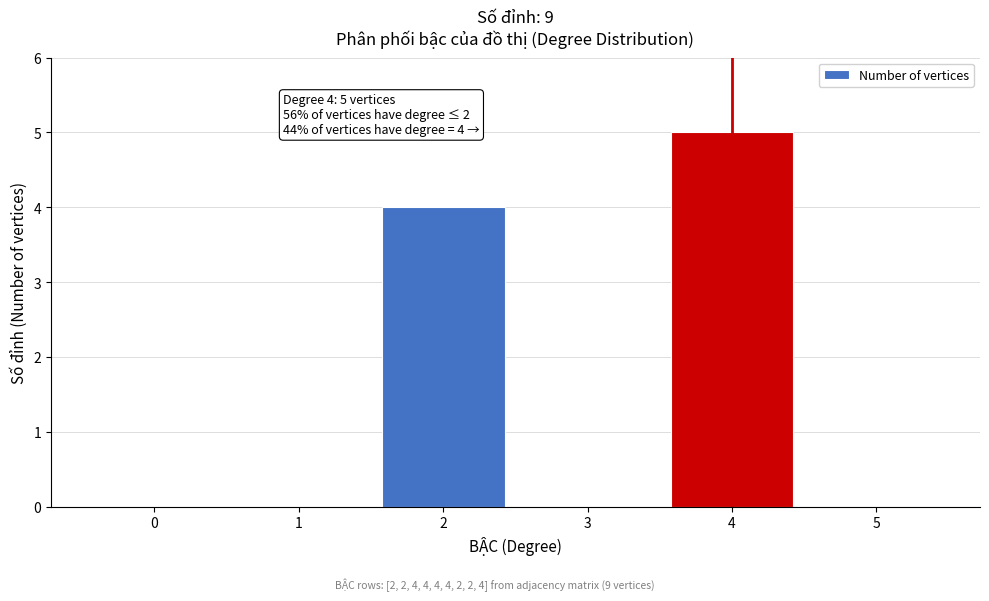

Reading left to right, list all the values displayed in this chart.

0=0	1=0	2=4	3=0	4=5	5=0